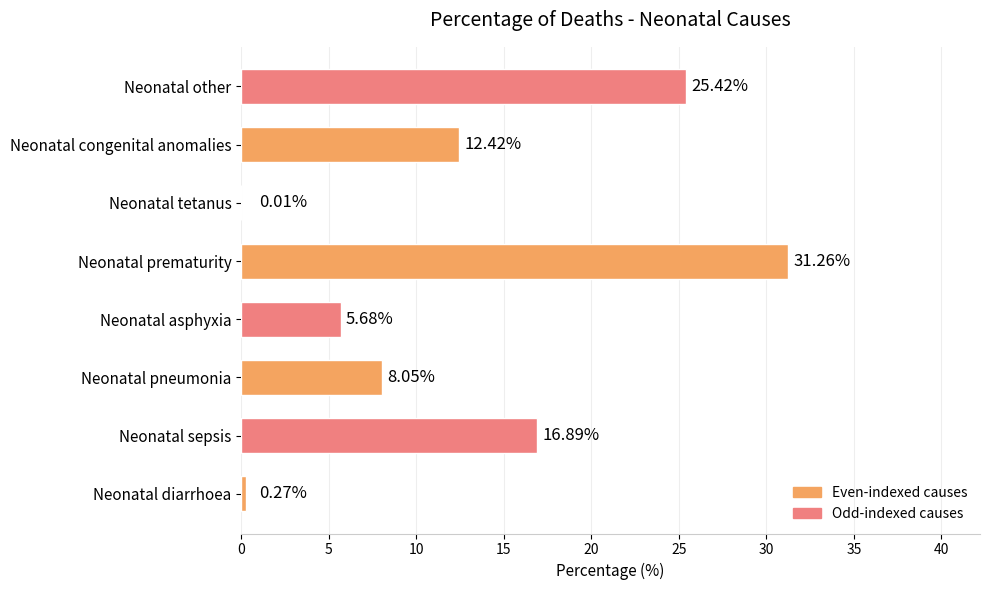

What is the sum of the values at Neonatal asphyxia and Neonatal tetanus?

5.7